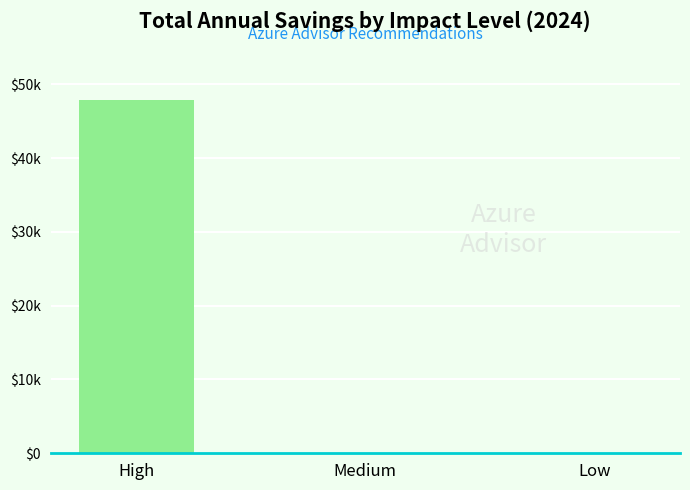

Between Medium and High, which is larger?

High